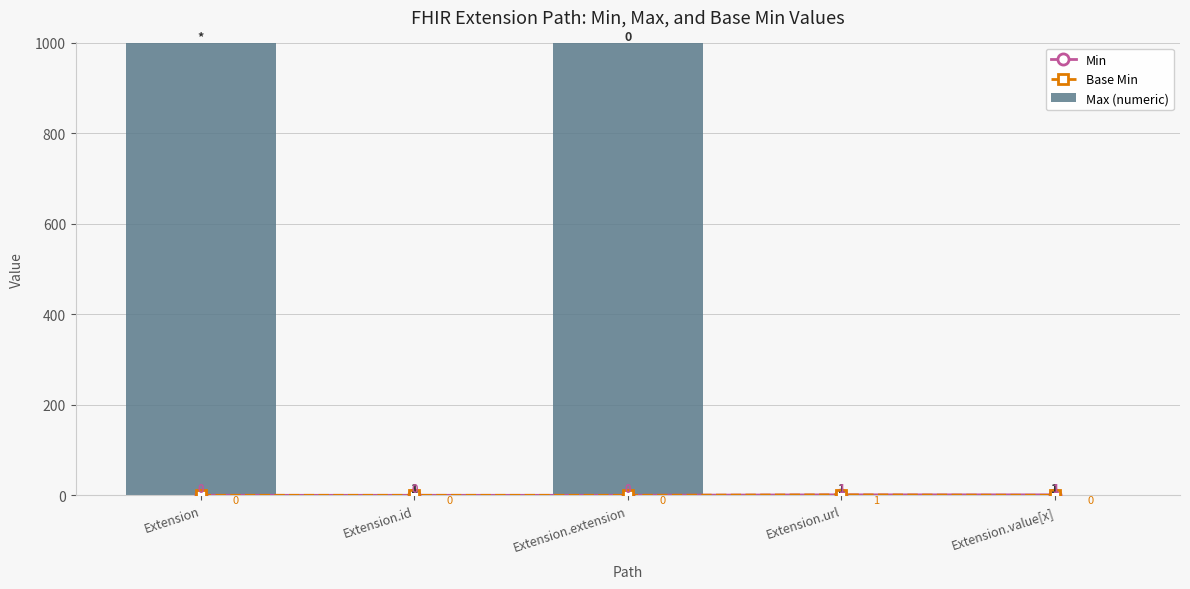

Is it true that Base Min equals 1 at Extension.extension?

False